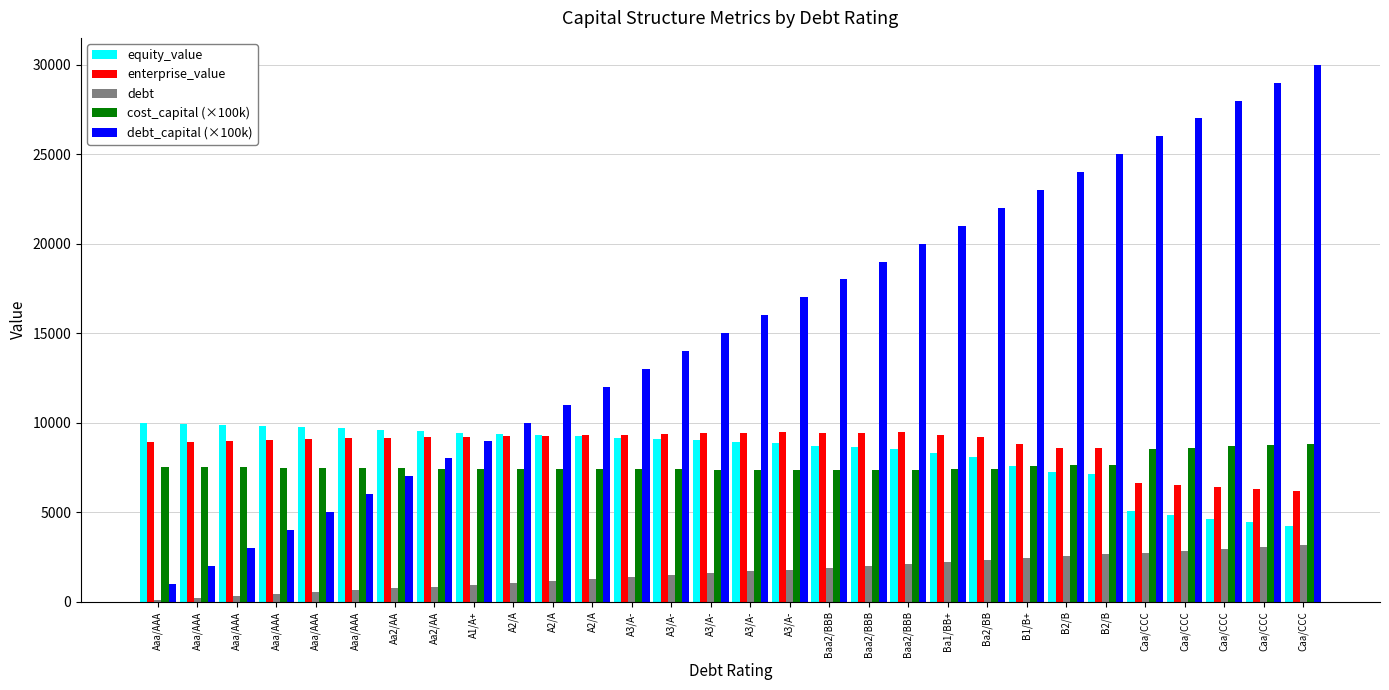

How many values in the cost_capital (×100k) series are below 7447?

15